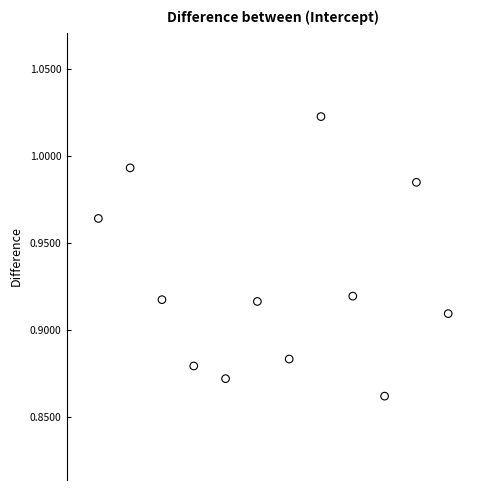

What is the range of X values (max minus min)?

11.0